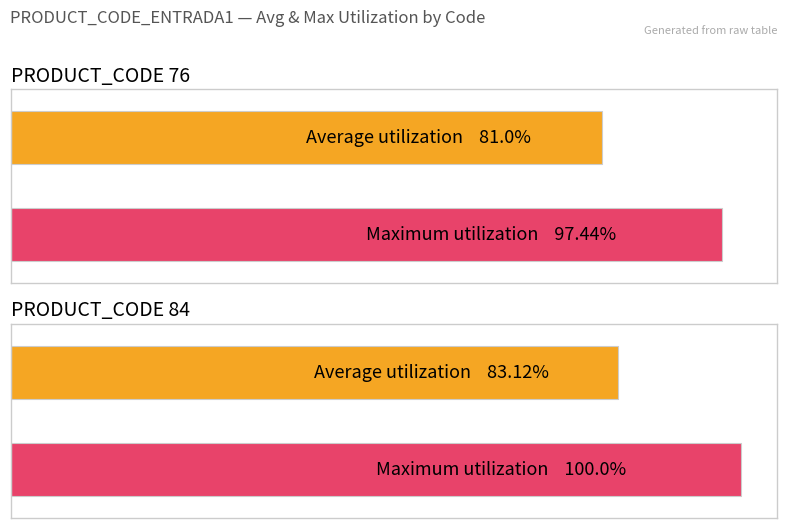

Is it true that Average utilization equals 81.0 at 76?

True